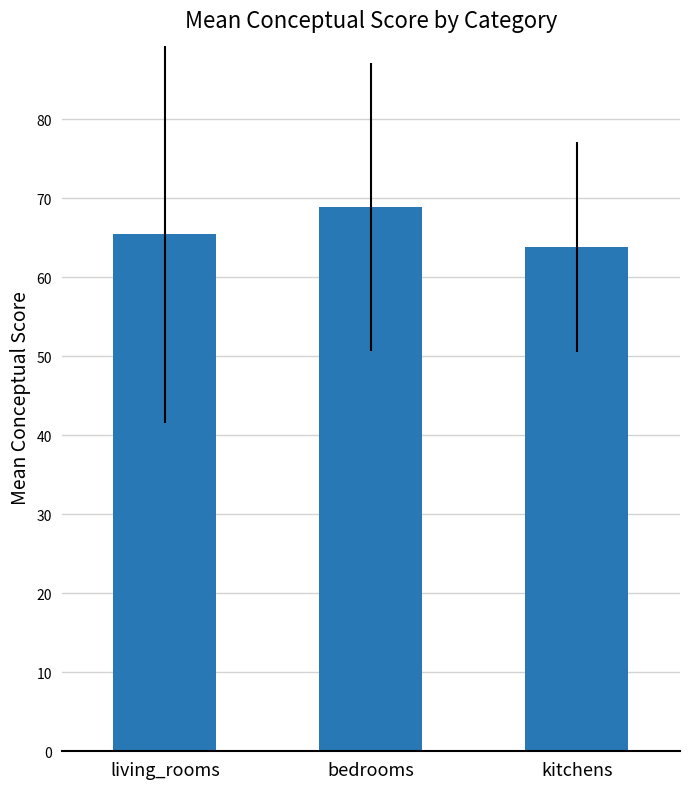

How many bars are there in total?

3